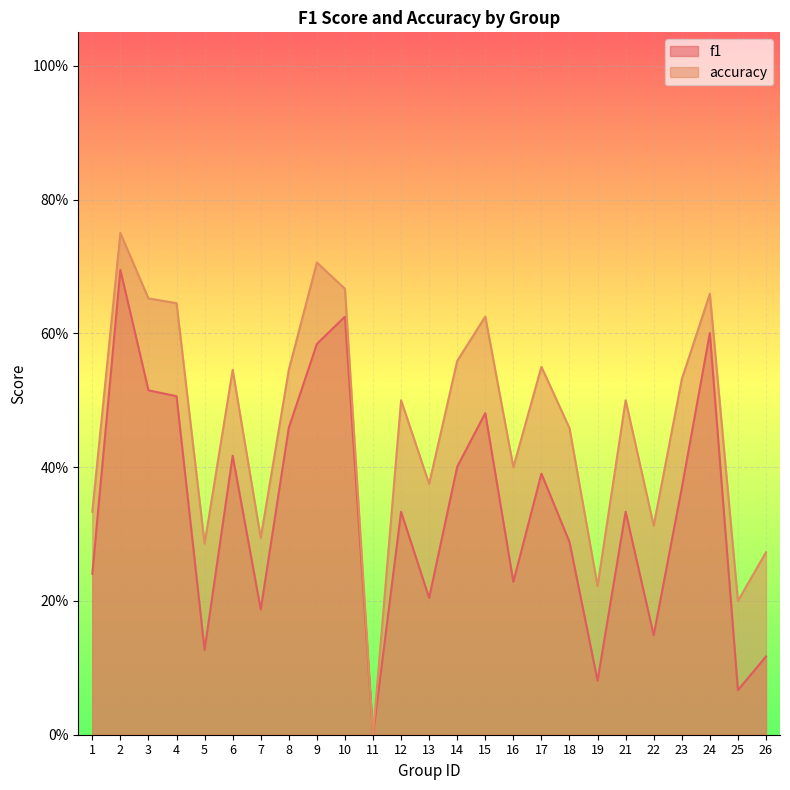

Rank the series by their average value, from highest to lowest.

accuracy, f1